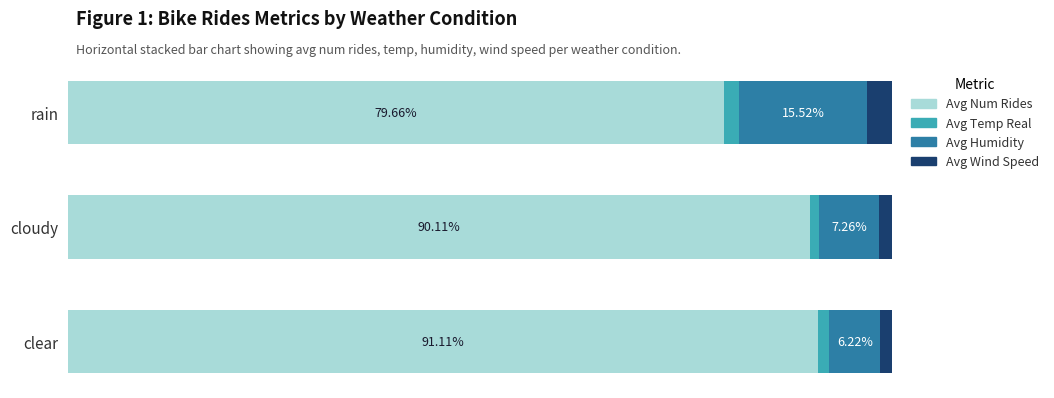

At which label does Avg Num Rides reach its minimum?

rain